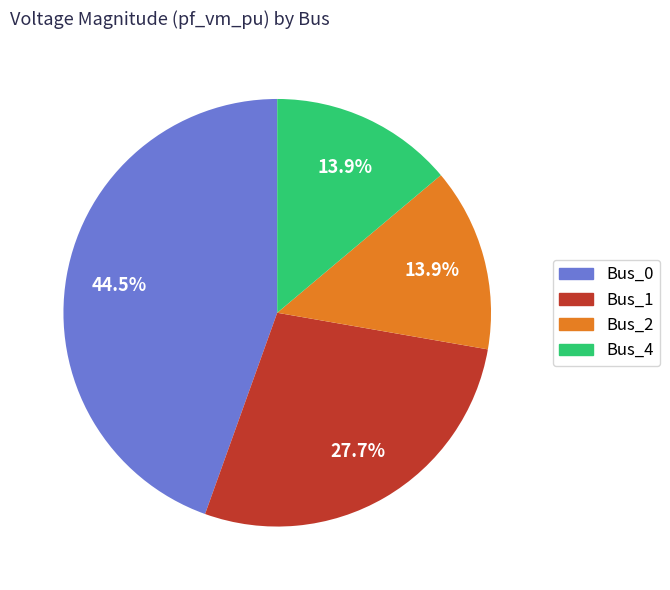

How many slices are in this pie chart?

4